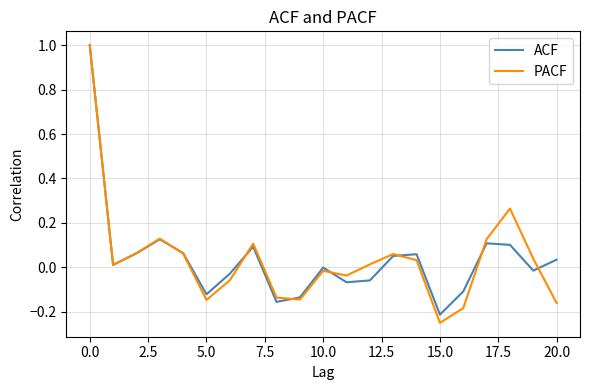

Which series has the widest spread of values?

PACF